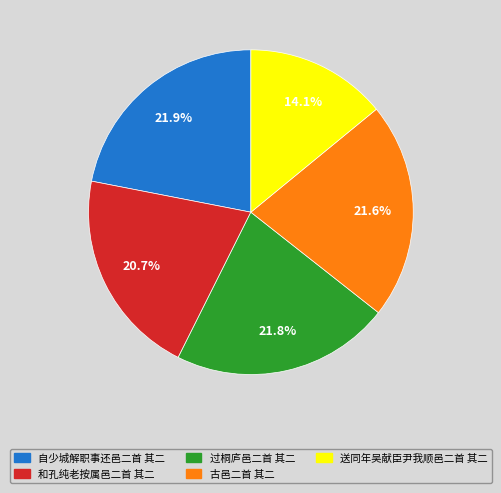

Which slice is the smallest?

送同年吴献臣尹我顺邑二首 其二